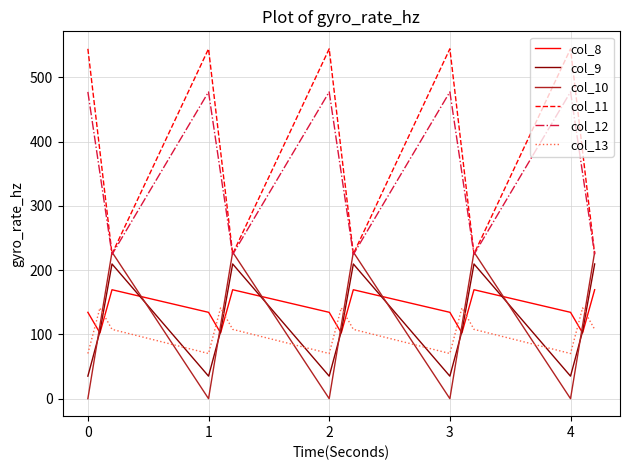

What is the maximum value for col_13?

141.2